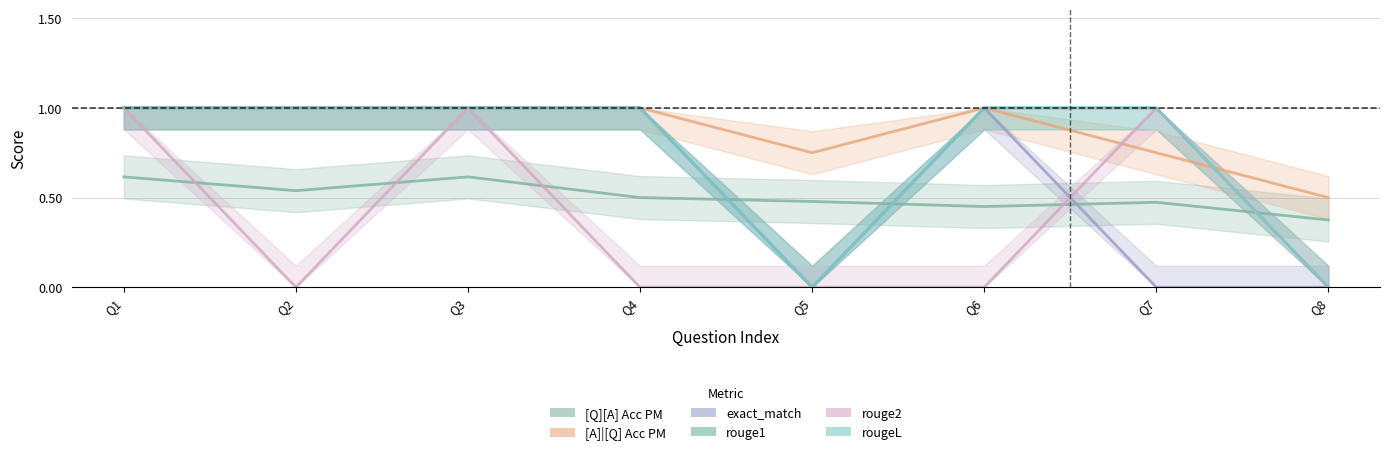

Is it true that [A]|[Q] Acc PM equals 1.6 at Q3?

False